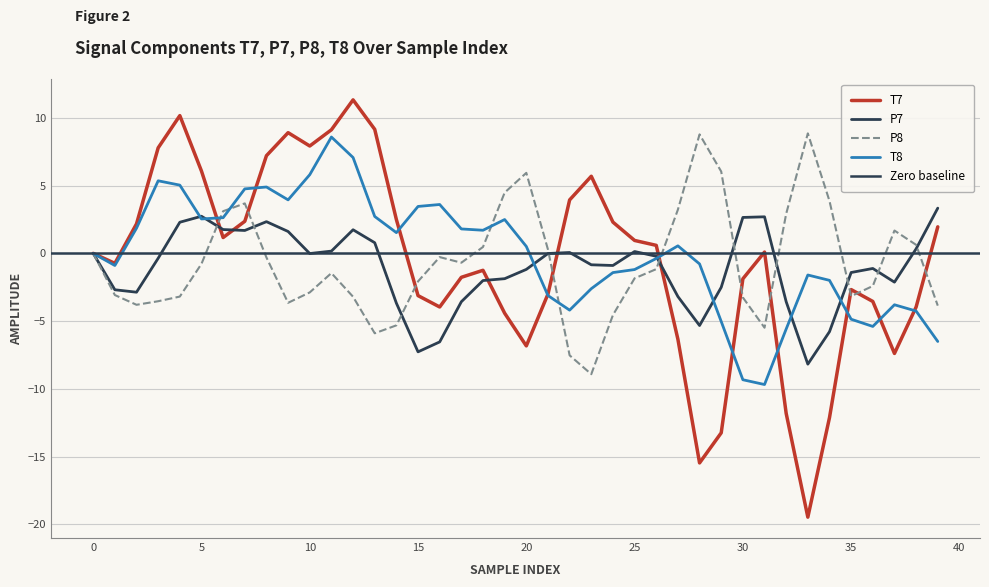

Count the number of data series in this chart.

4